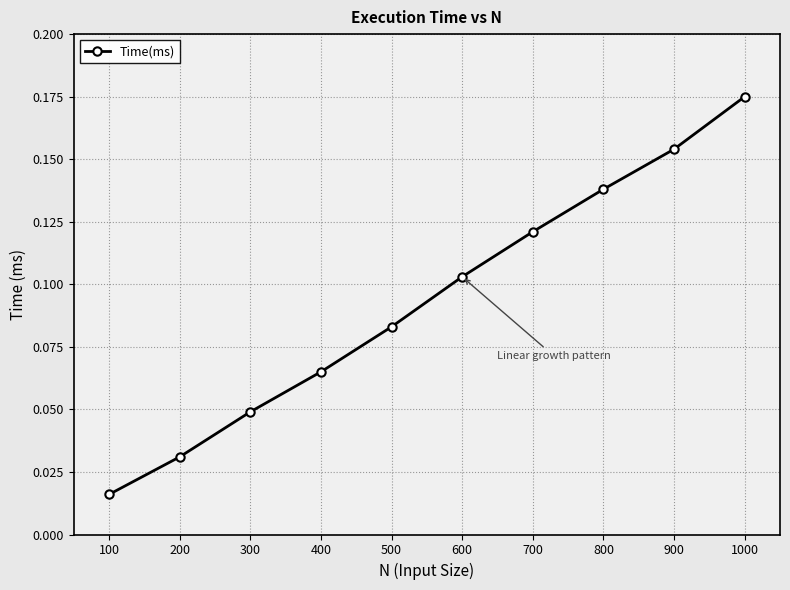

Which category has the lowest value across all series?

100